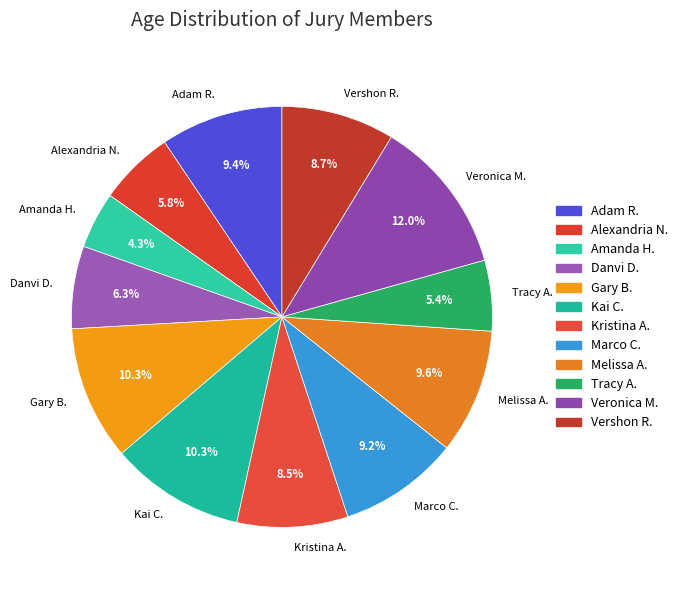

What percentage is the Alexandria N. slice, to the nearest percent?

6%